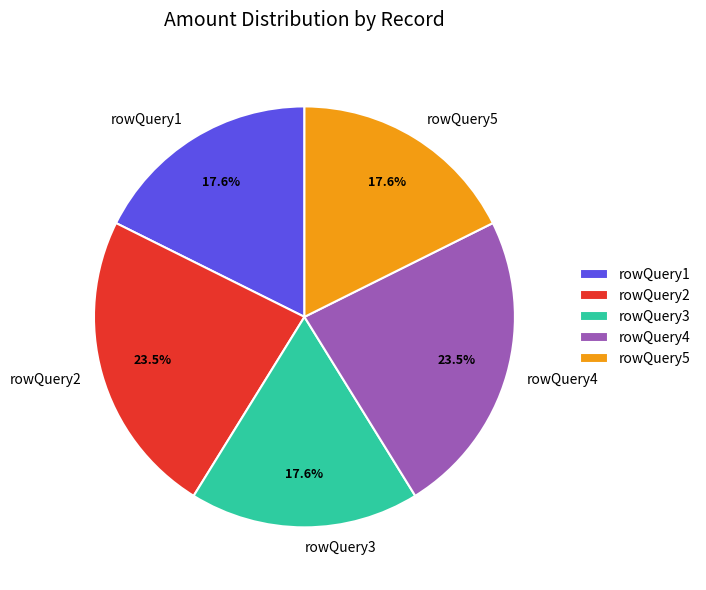

Approximately how many times larger is the value at rowQuery5 compared to rowQuery1?

1.0